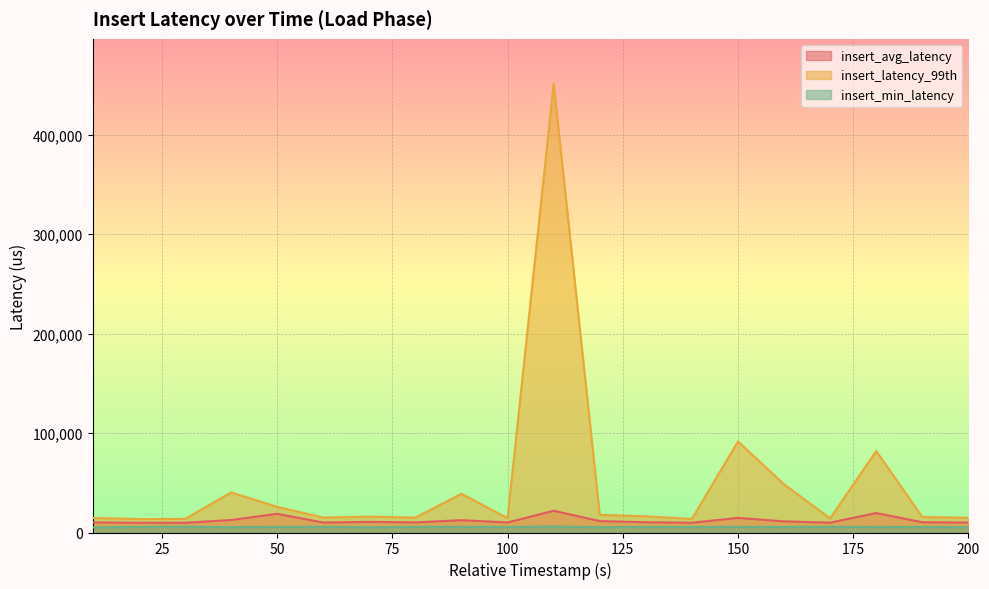

What is the total value across all series at 100?

30021.2